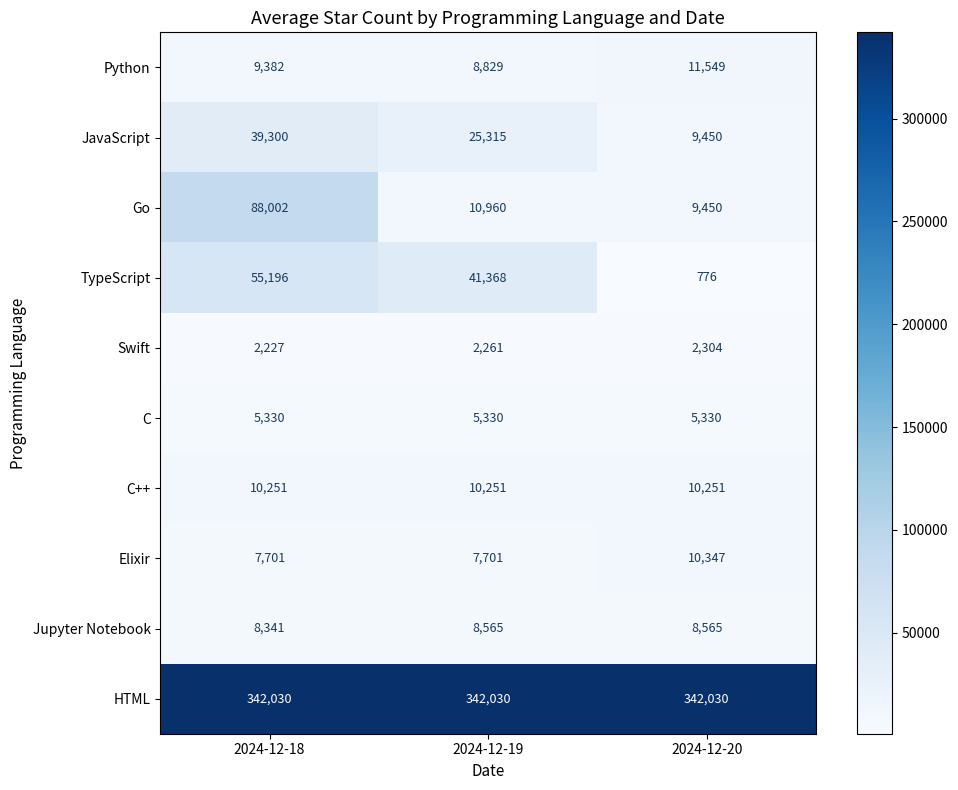

Rank the series by their maximum value, from lowest to highest.

Swift, C, Jupyter Notebook, C++, Elixir, Python, JavaScript, TypeScript, Go, HTML